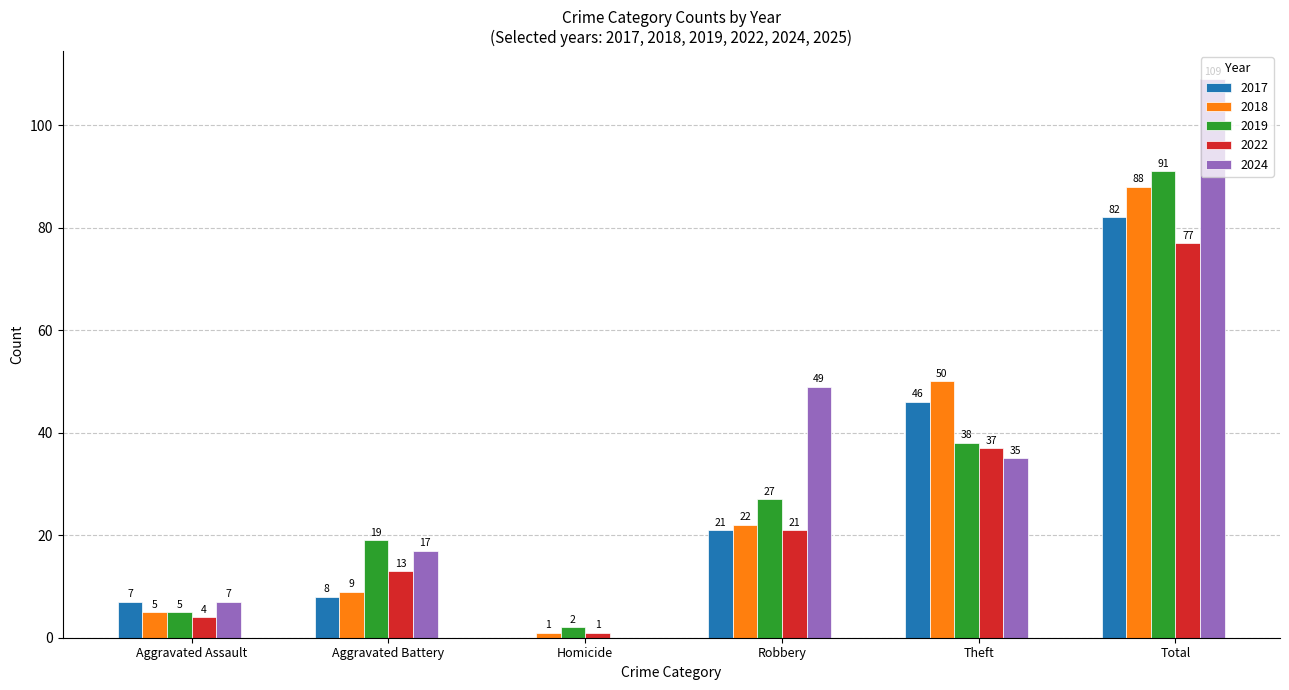

At which category is the sum across all series the highest?

Total